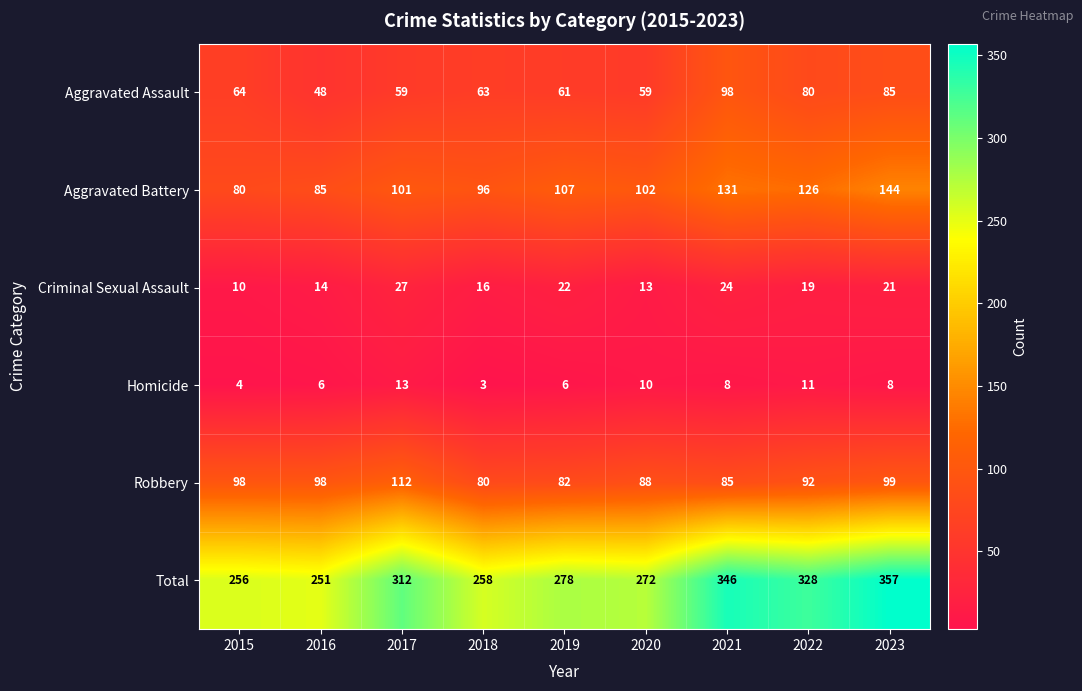

Which series has the widest spread of values?

Total